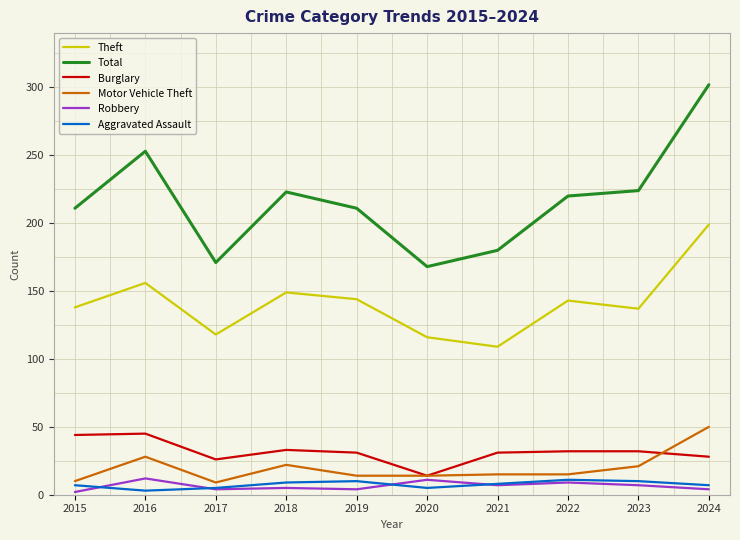

Which series has the widest spread of values?

Total